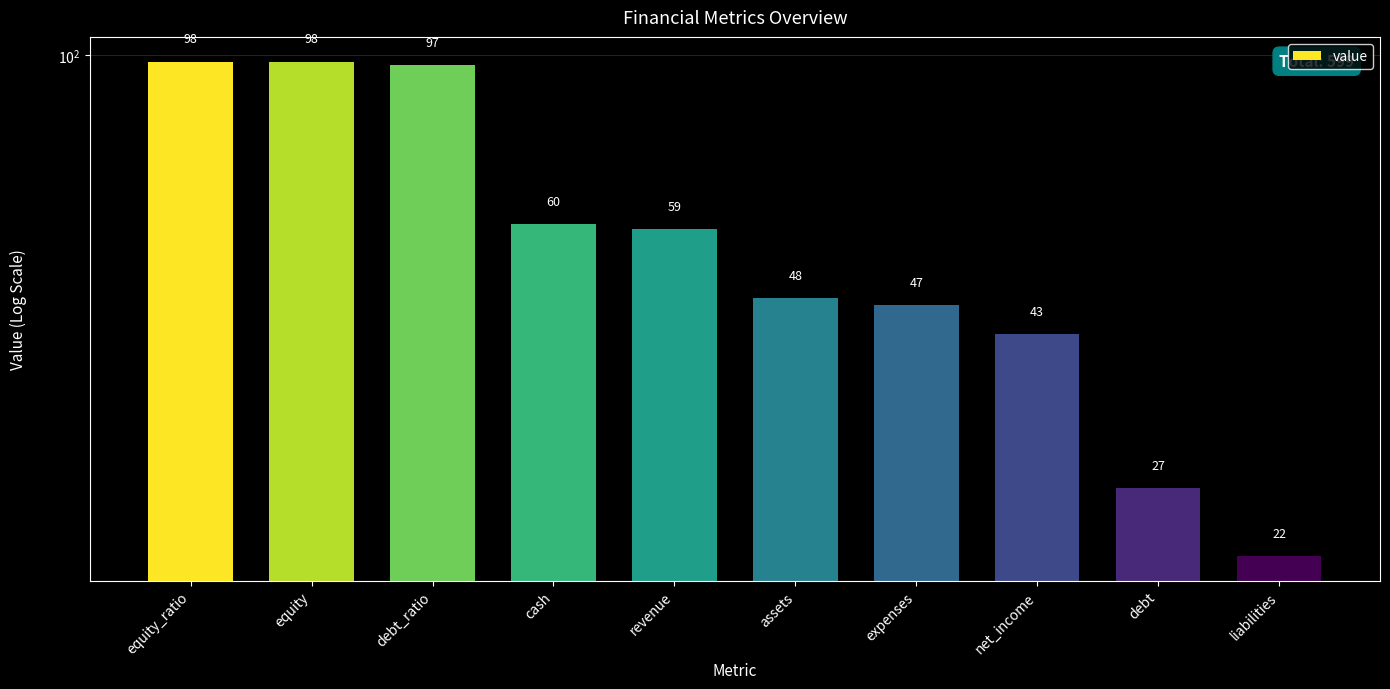

Where does the data first go above 59?

equity_ratio